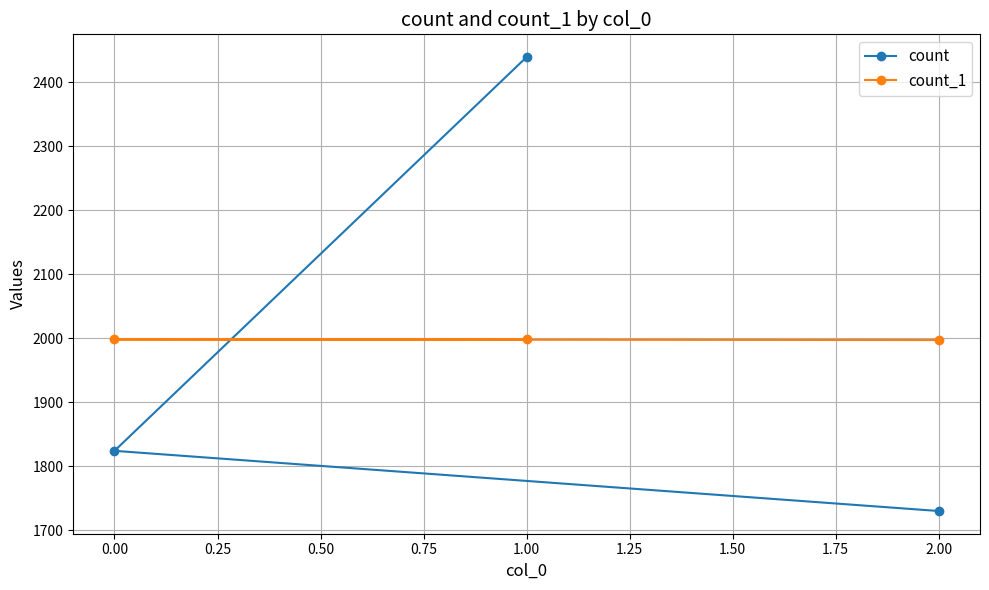

At how many categories does at least one series exceed 2200?

1